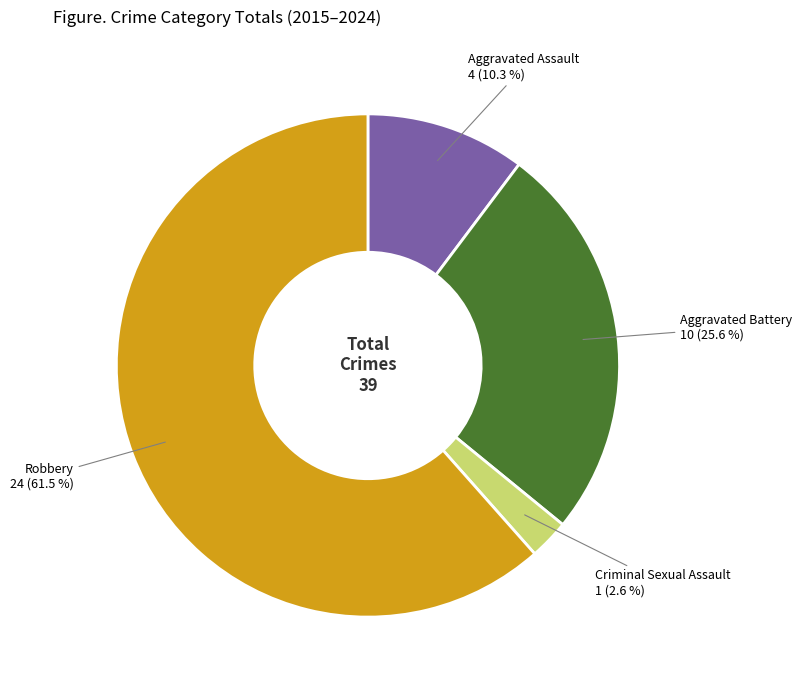

Rank the categories by value from highest to lowest.

Robbery, Aggravated Battery, Aggravated Assault, Criminal Sexual Assault